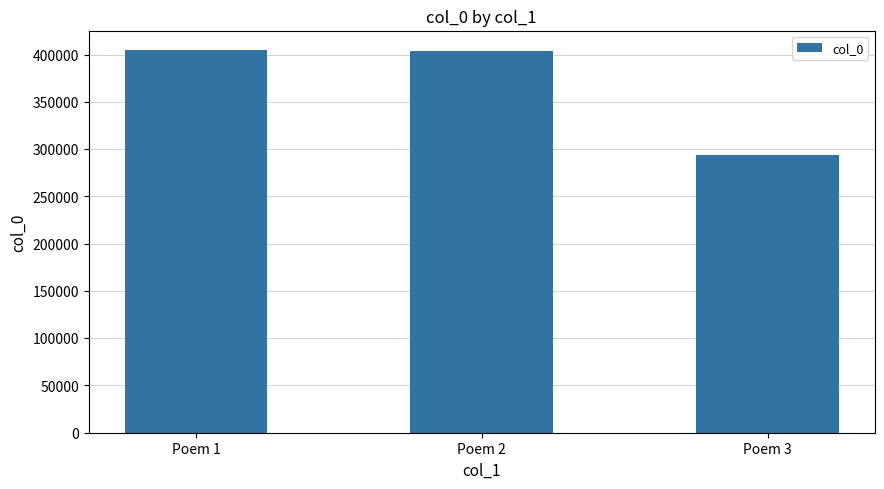

Are the bars grouped side by side (vs. stacked)?

No